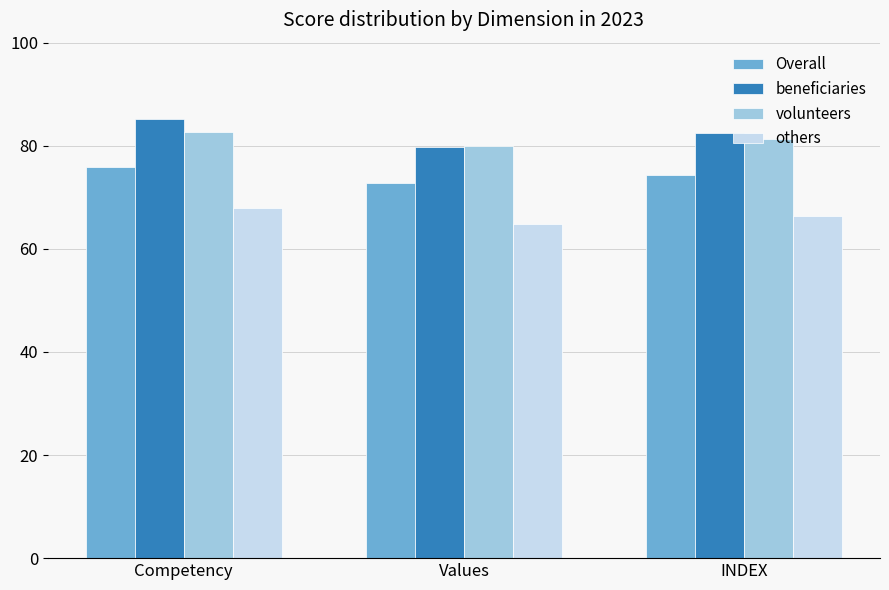

What is the total value across all series at Values?

297.2